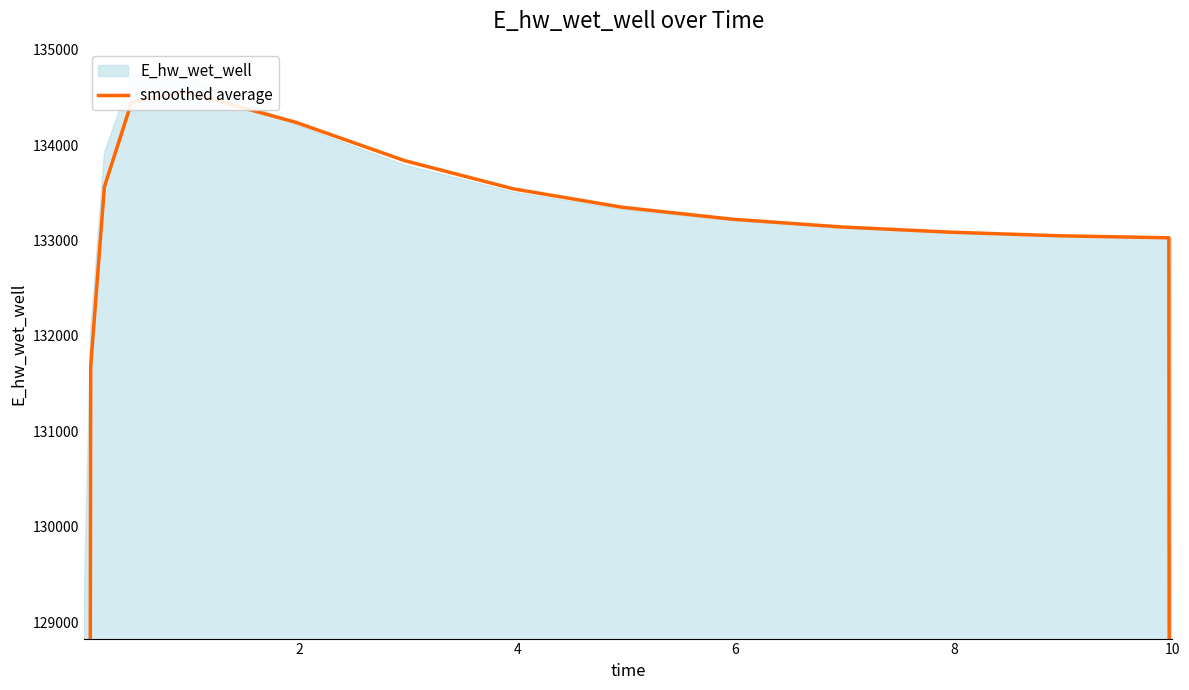

Does the chart display data point markers on the line(s)?

No